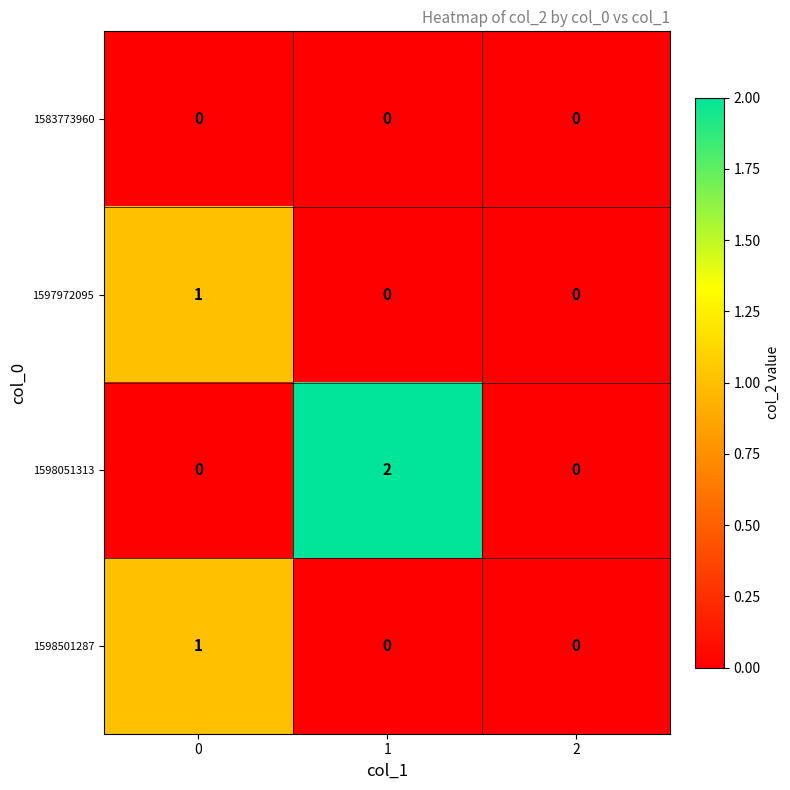

Which series has the largest total across all categories?

1598051313